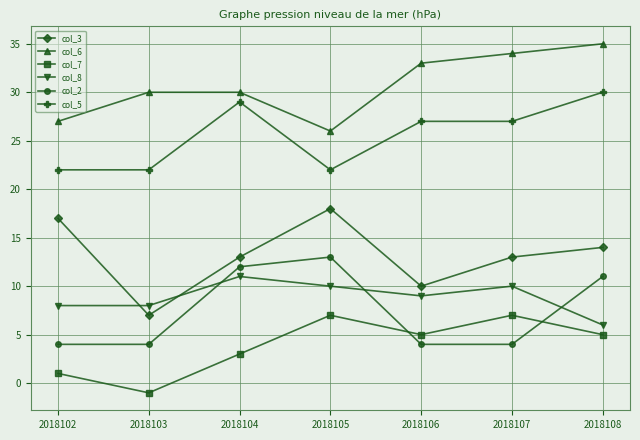

The col_7 series shows 3 at 2018104. True or false?

True